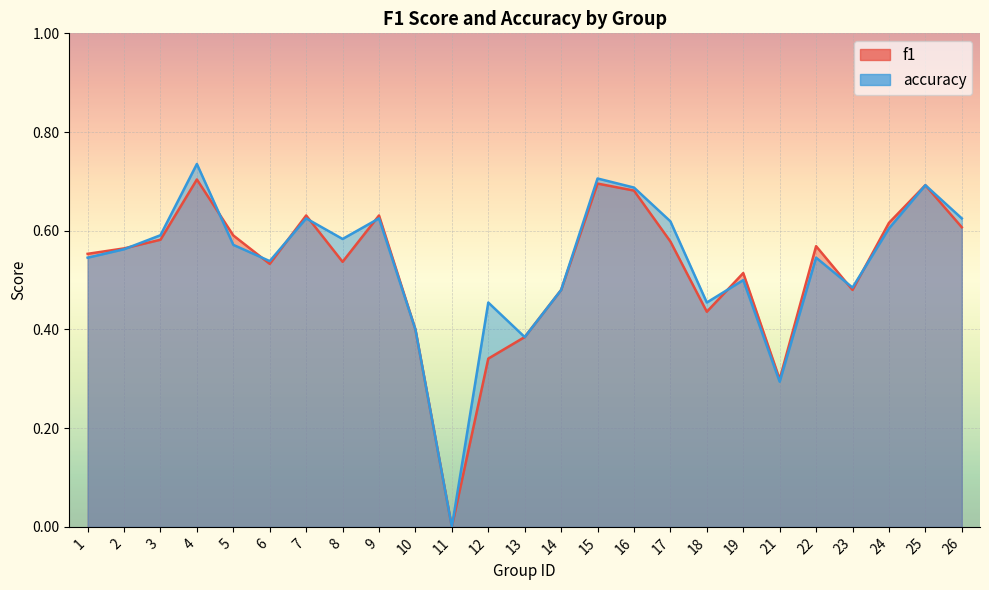

Which series has the widest spread of values?

accuracy